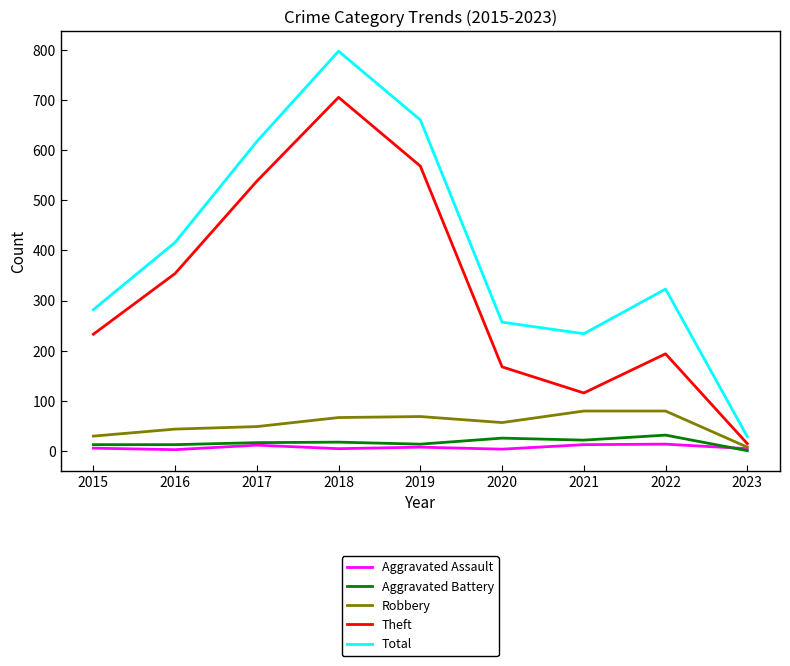

What is the highest value of the Aggravated Assault series?

14